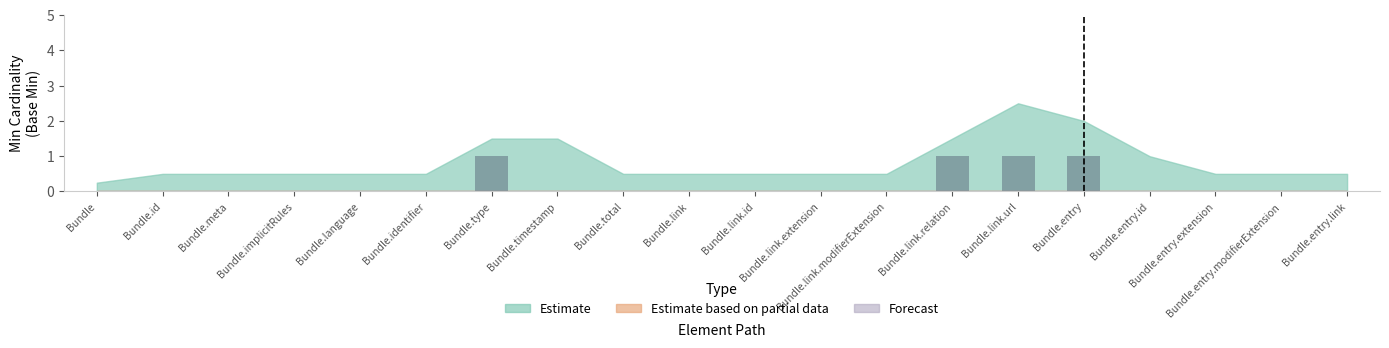

Are the bars grouped side by side (vs. stacked)?

No